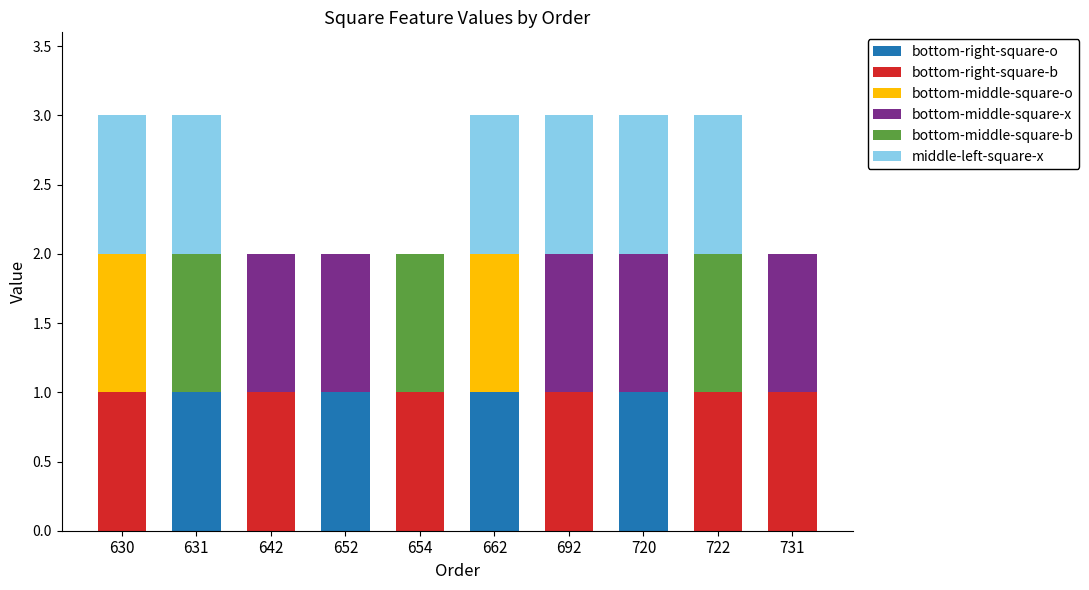

Is it true that bottom-right-square-o equals -1 at 692?

False